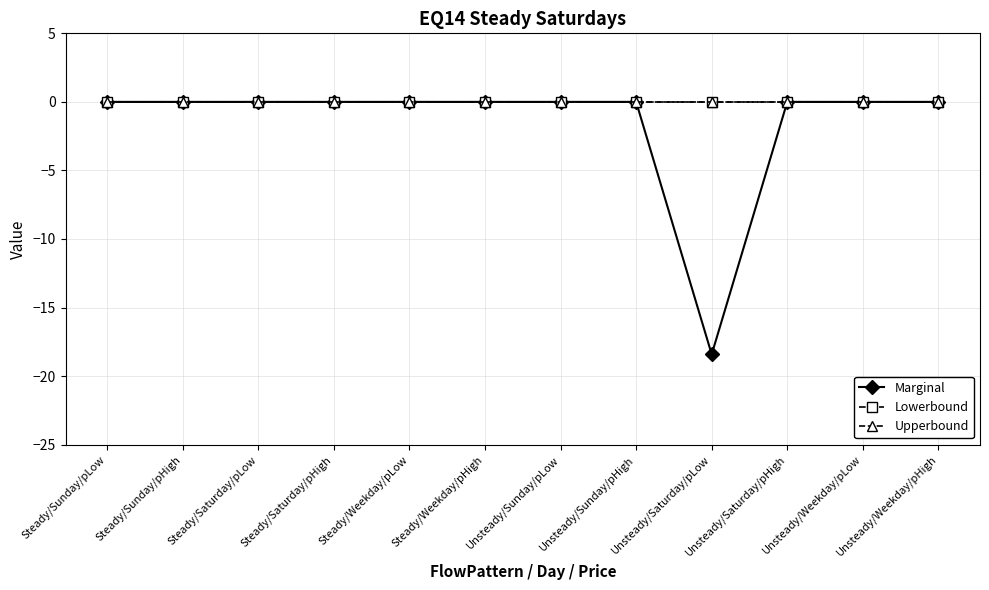

At which category does the chart reach its minimum across all series?

Unsteady/Saturday/pLow